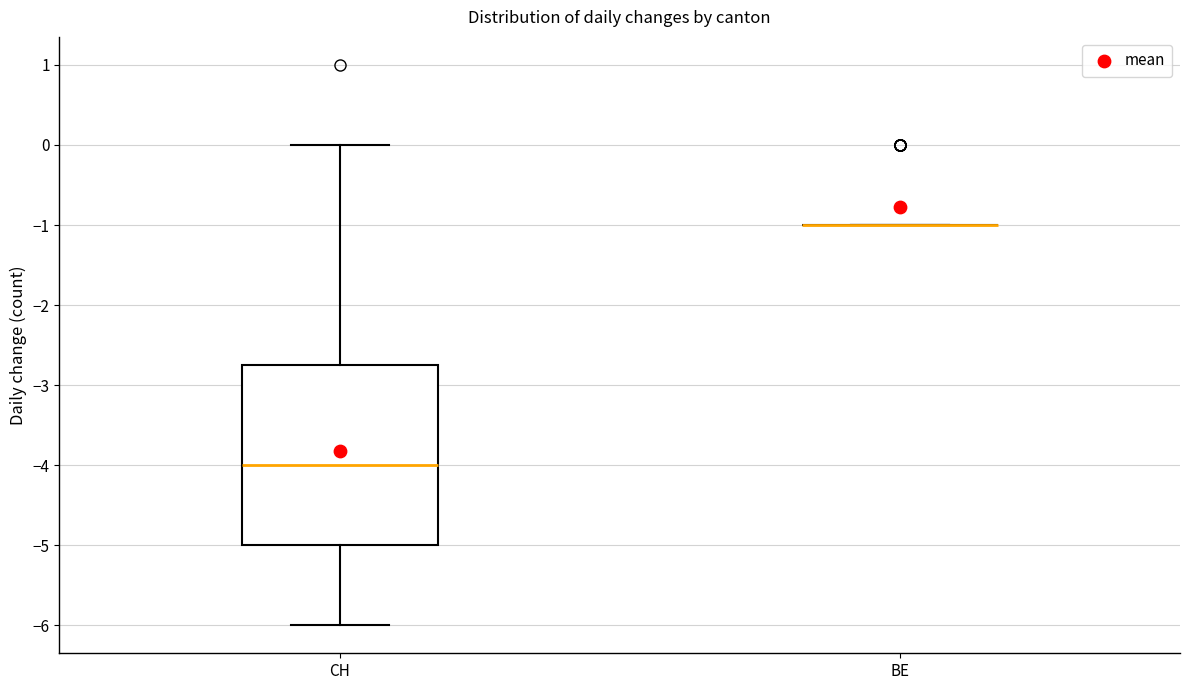

Reading left to right, transcribe this box plot: for each box, give where its median line is, the range the box spans, and where its two whiskers end, as read against the y-axis. The values are not printed on the chart, so give them approximately, as read against the axis.

CH: median -4.0, box -5.0 to -2.7, whiskers -6.0 to 0.0
BE: box collapsed to a line at -1.0, whiskers -1.0 to -1.0